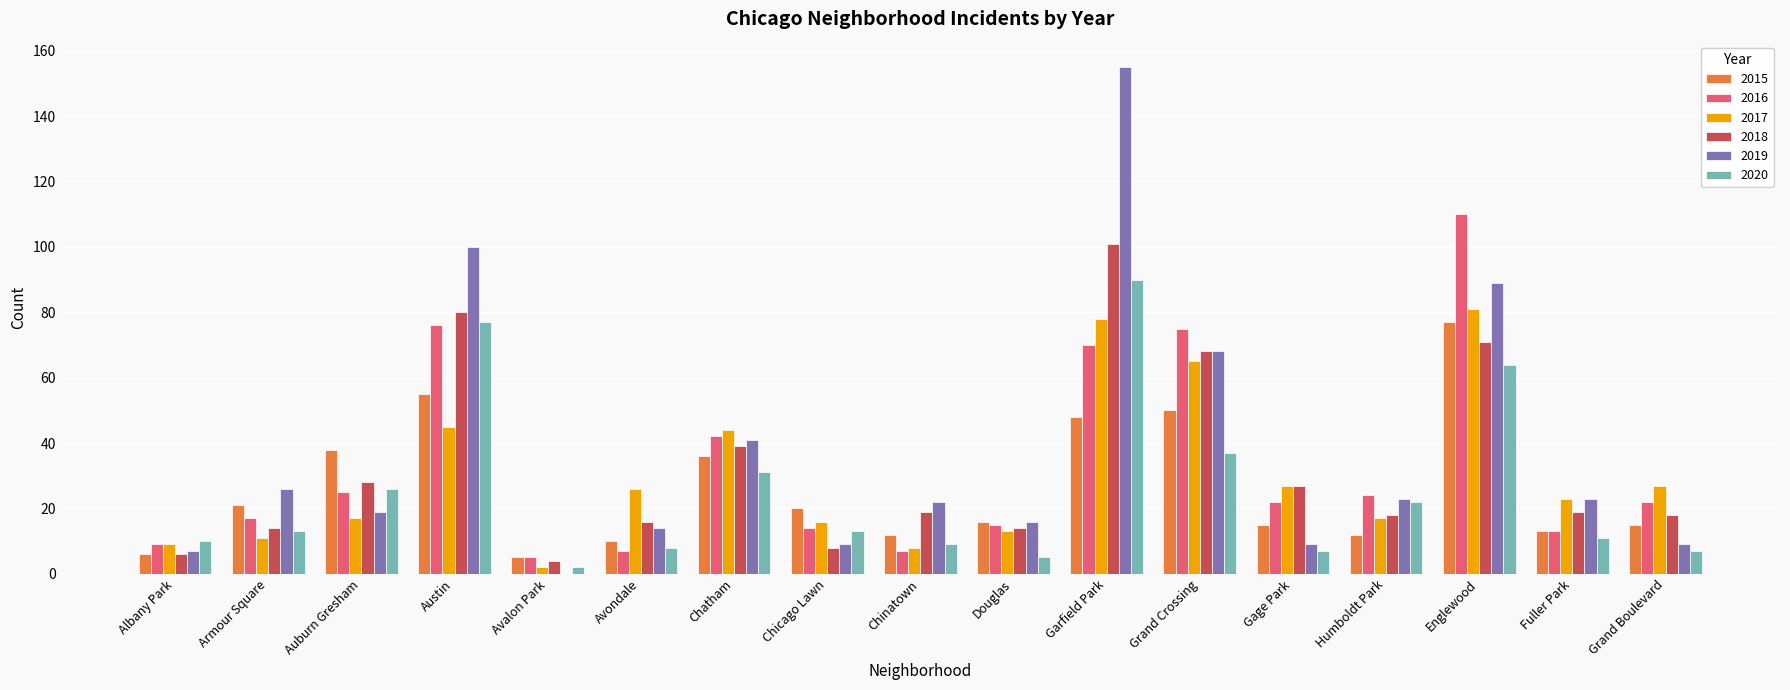

Between Avondale and Grand Crossing, which series saw the biggest shift?

2016